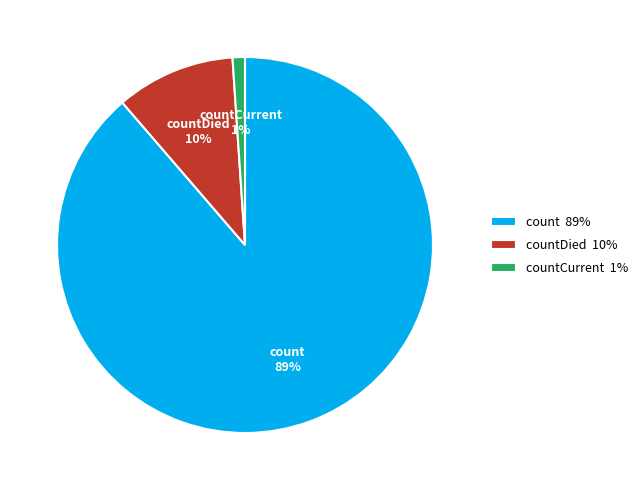

To the nearest percent, what portion does count represent?

89%